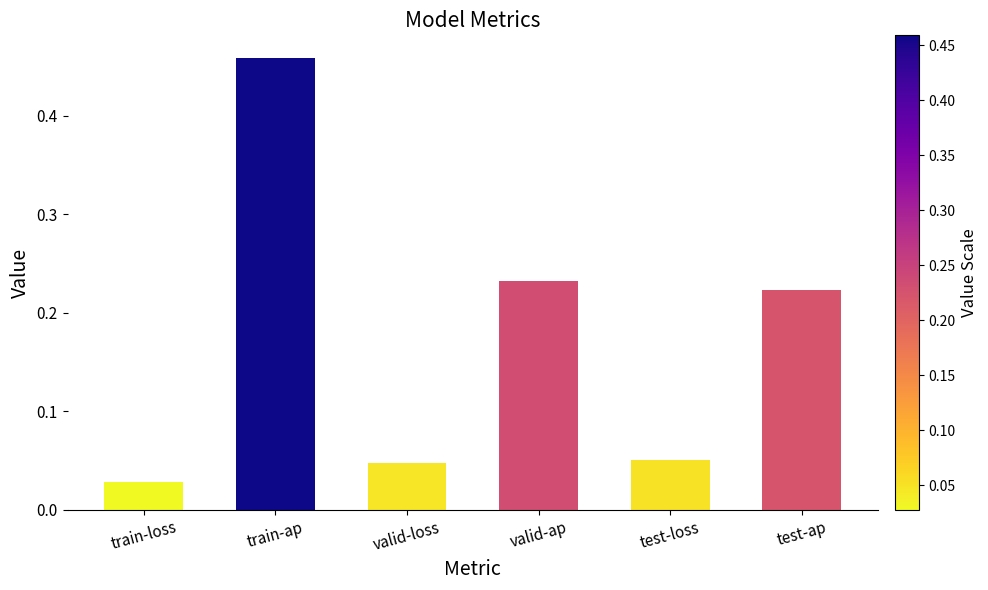

How many distinct data groups are displayed?

1